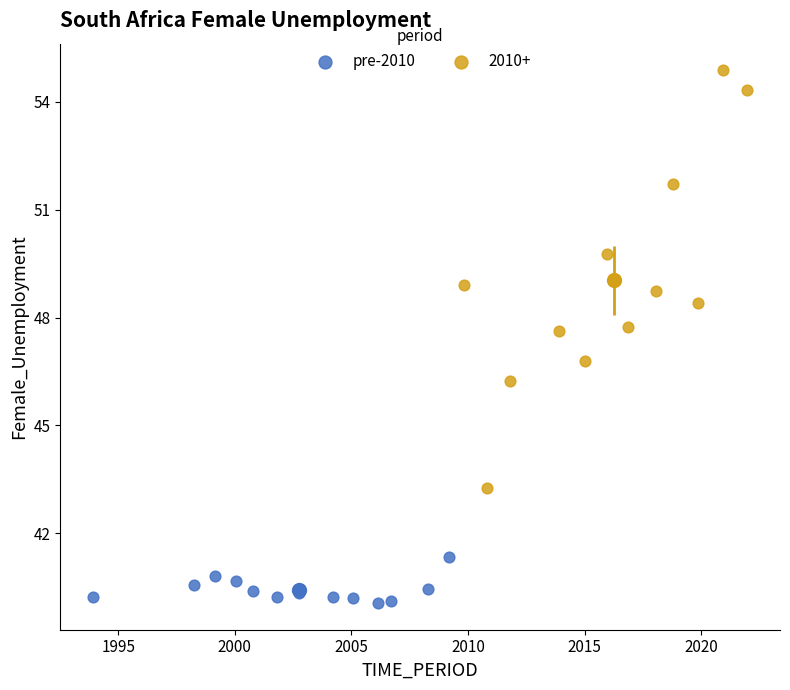

Which series contains the lowest Y value?

pre-2010